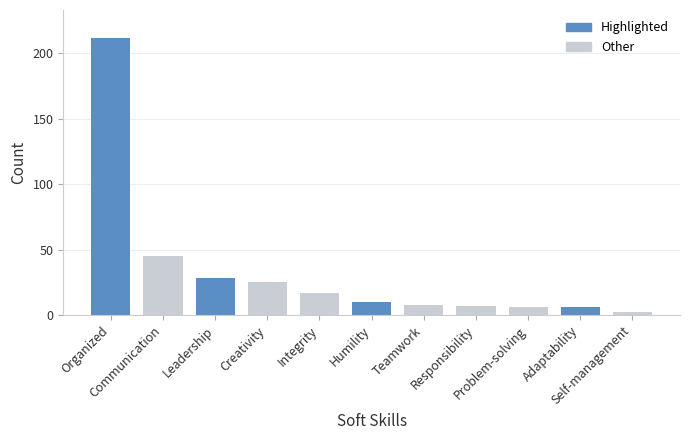

Reading right to left, extract all data points from this chart.

2	6	6	7	8	10	17	25	28	45	212